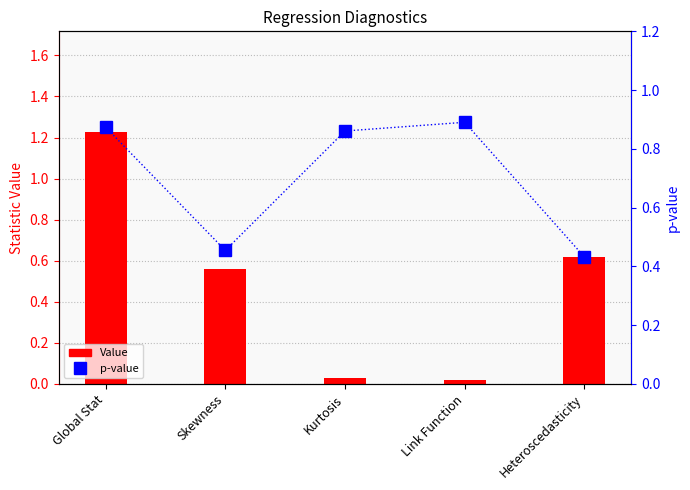

Rank the series at Skewness from highest to lowest value.

Value, p-value